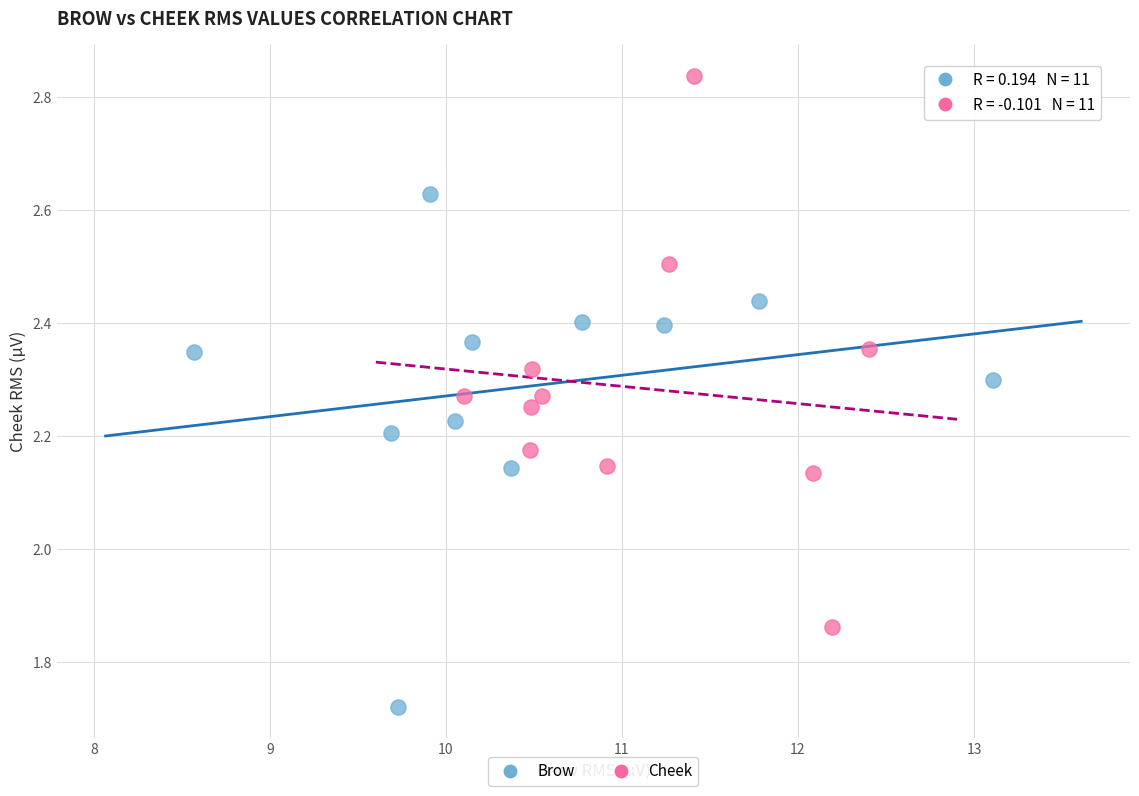

What are all the series names shown in the legend?

Brow, Cheek